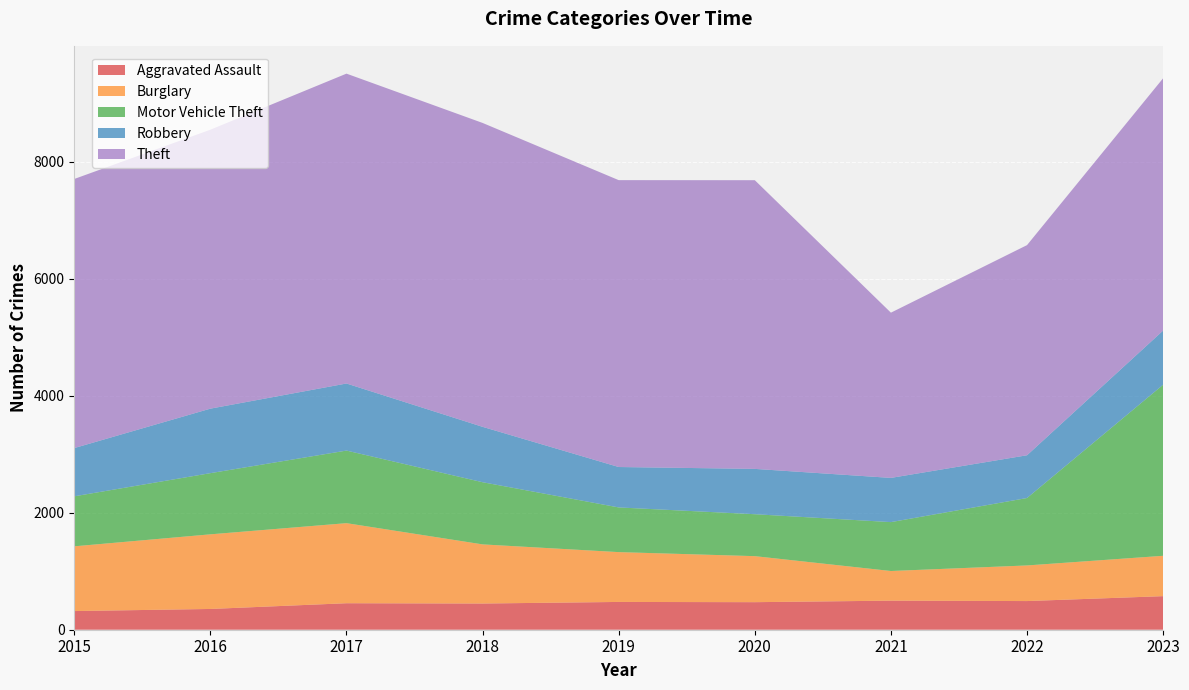

Reading right to left, what are all the values shown in this chart?

Aggravated Assault: 574	490	497	471	475	448	453	355	319
Burglary: 690	609	507	787	852	1011	1369	1276	1107
Motor Vehicle Theft: 2925	1153	836	717	764	1063	1241	1046	855
Robbery: 926	731	756	775	691	947	1147	1103	825
Theft: 4314	3593	2825	4936	4905	5196	5298	4770	4601